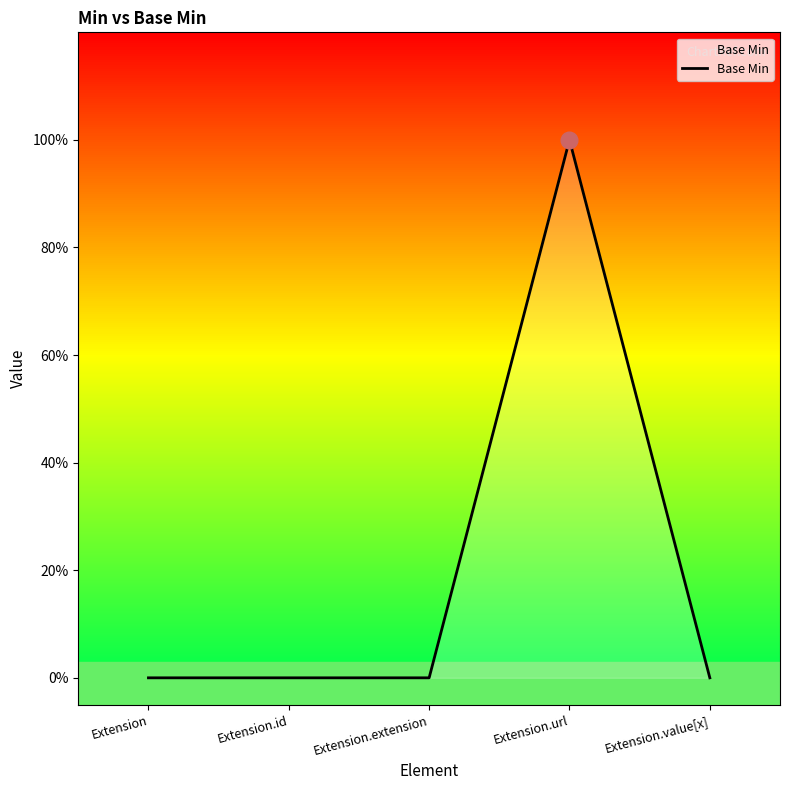

List the labels in order of value, smallest first.

Extension, Extension.id, Extension.extension, Extension.value[x], Extension.url